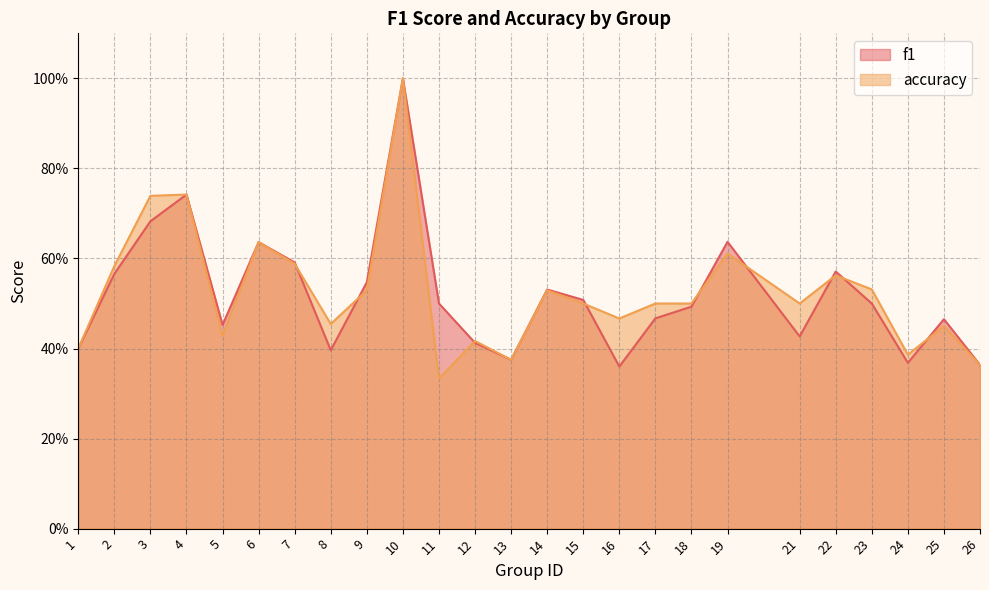

What is the minimum value shown in the chart?

0.3